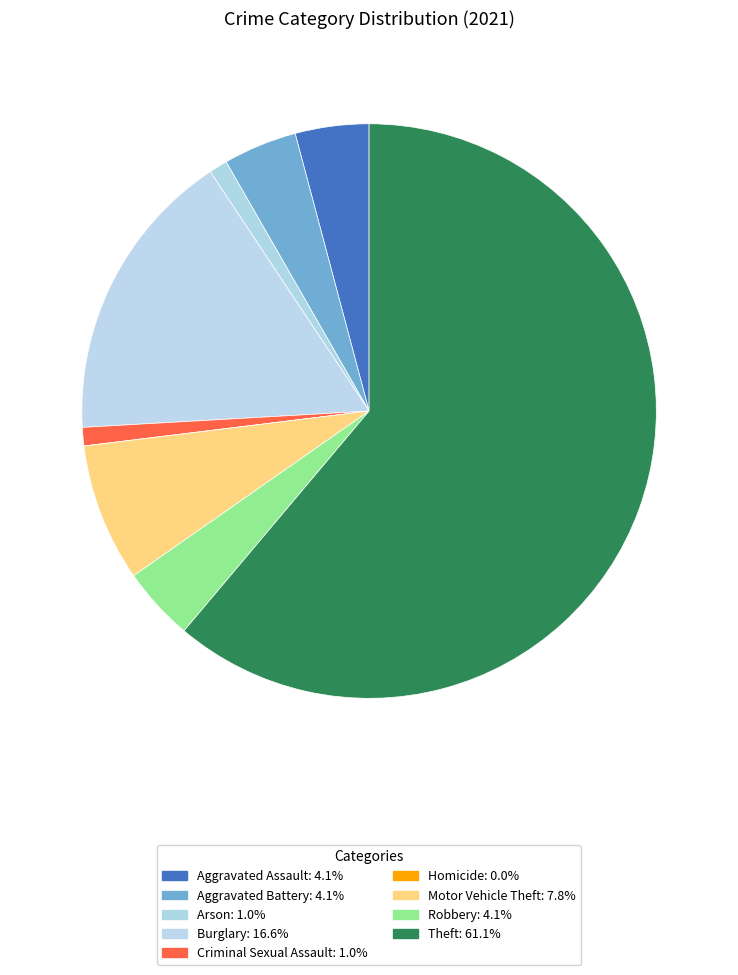

True or false: Robbery accounts for 4% of the total.

True